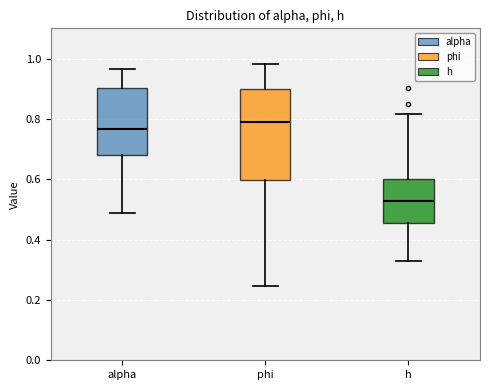

Where does the lower whisker of the box for alpha end on the y-axis? The values are not printed on the chart, so give them approximately, as read against the axis.

0.48